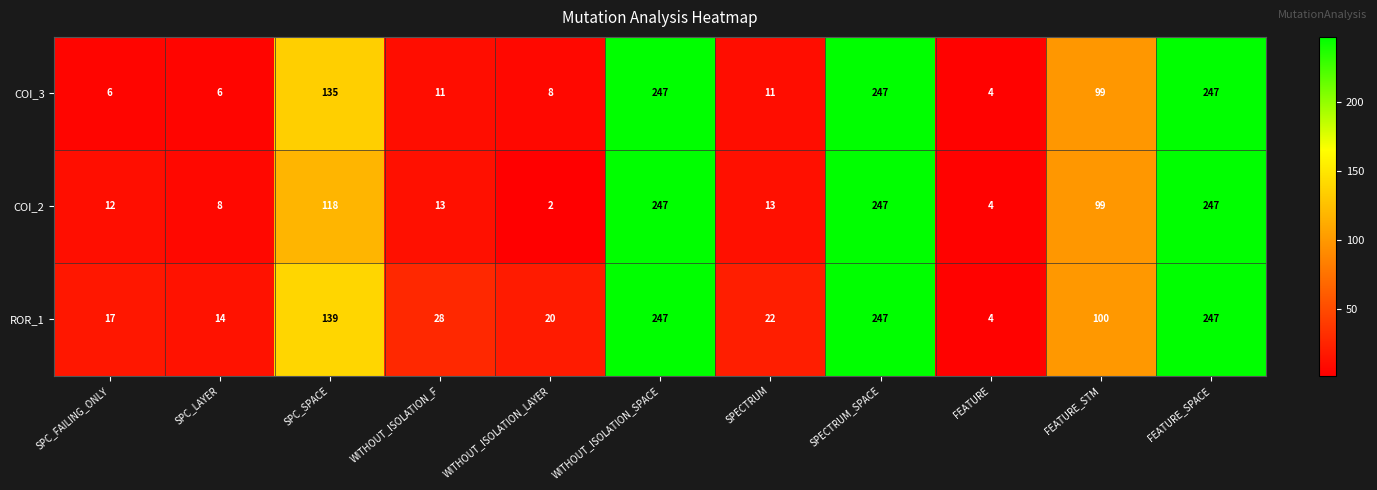

True or false: ROR_1 has a value of 247 at FEATURE_SPACE.

True